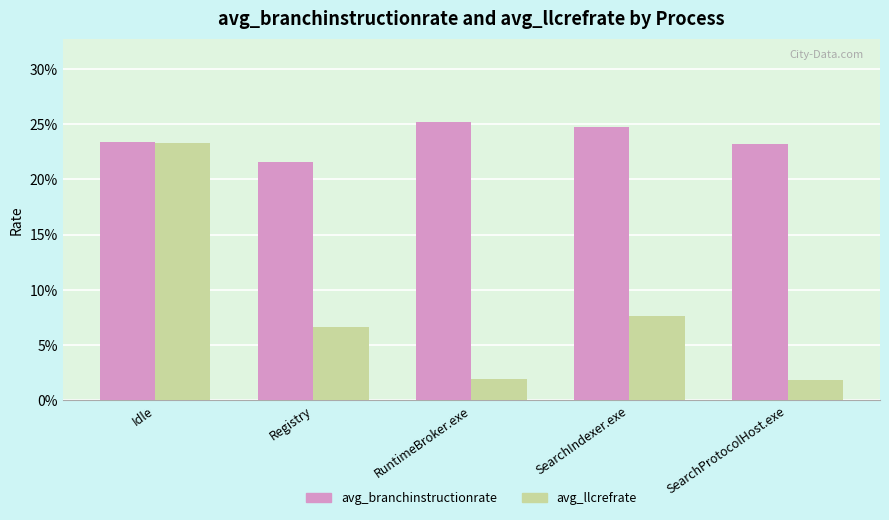

Are the bars horizontal?

No